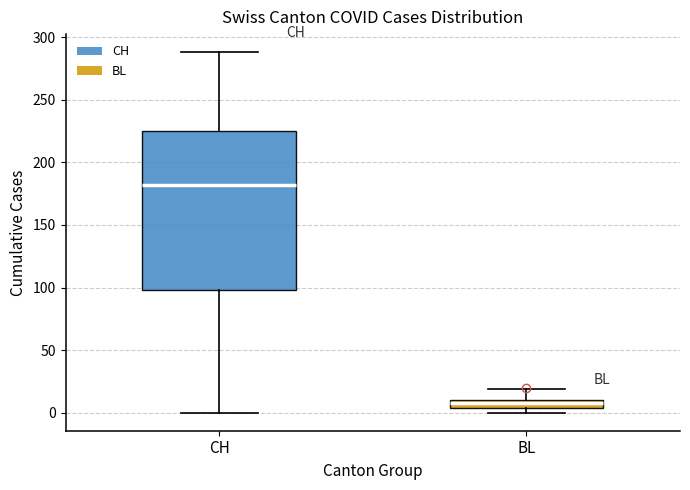

Which box is the tallest, from its lower edge to its upper edge?

CH